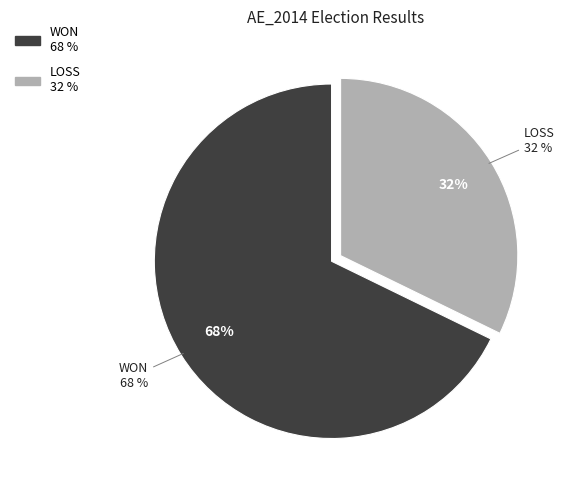

The LOSS slice represents 32% of the pie. True or false?

True